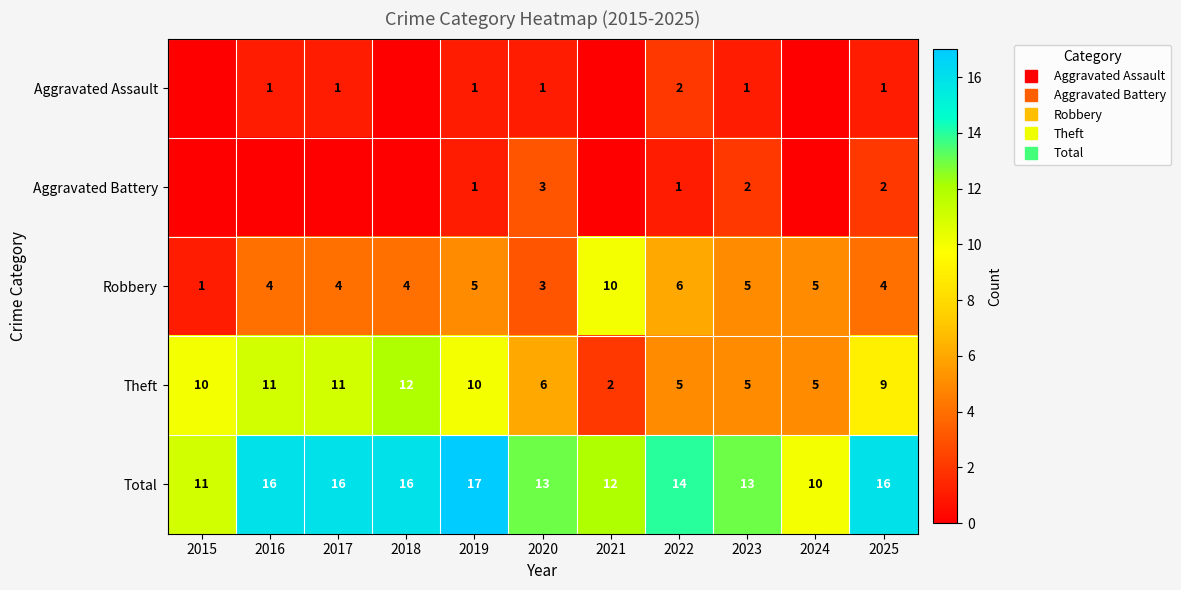

What value does the Total series have at 2018?

16